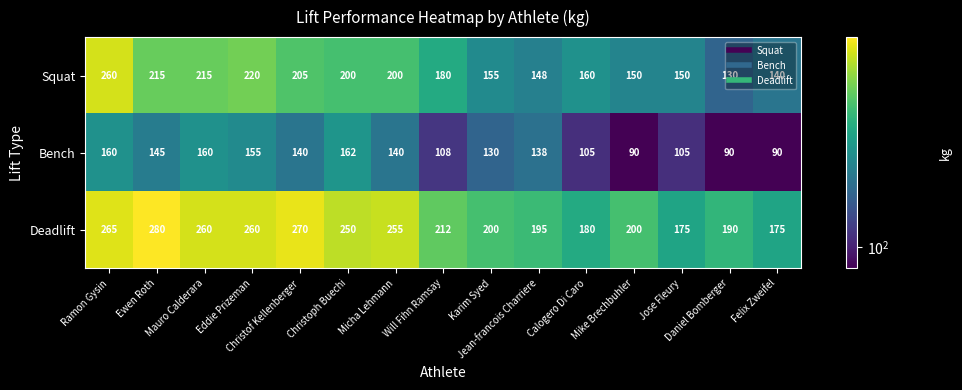

What is the difference between the maximum and minimum values in the Deadlift series?

105